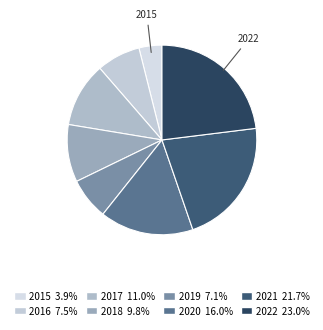

Count the number of slices in the pie.

8